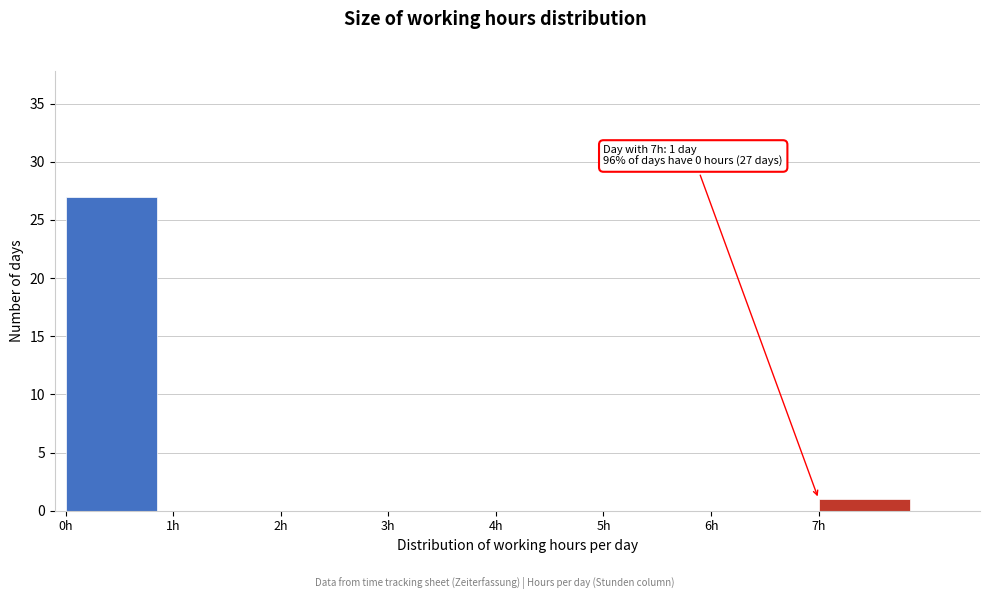

Over which range of the x-axis is the bar tallest?

0 to 1